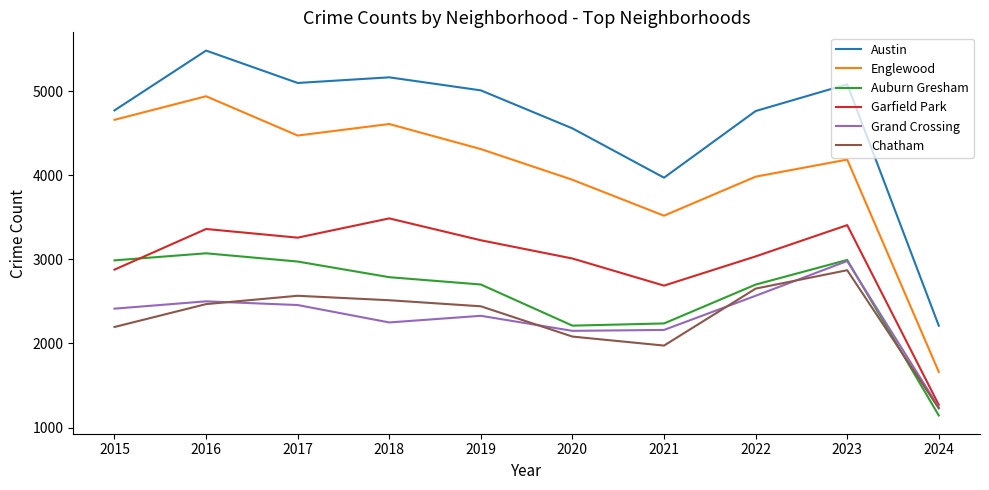

True or false: Auburn Gresham has a value of 3071 at 2016.

True